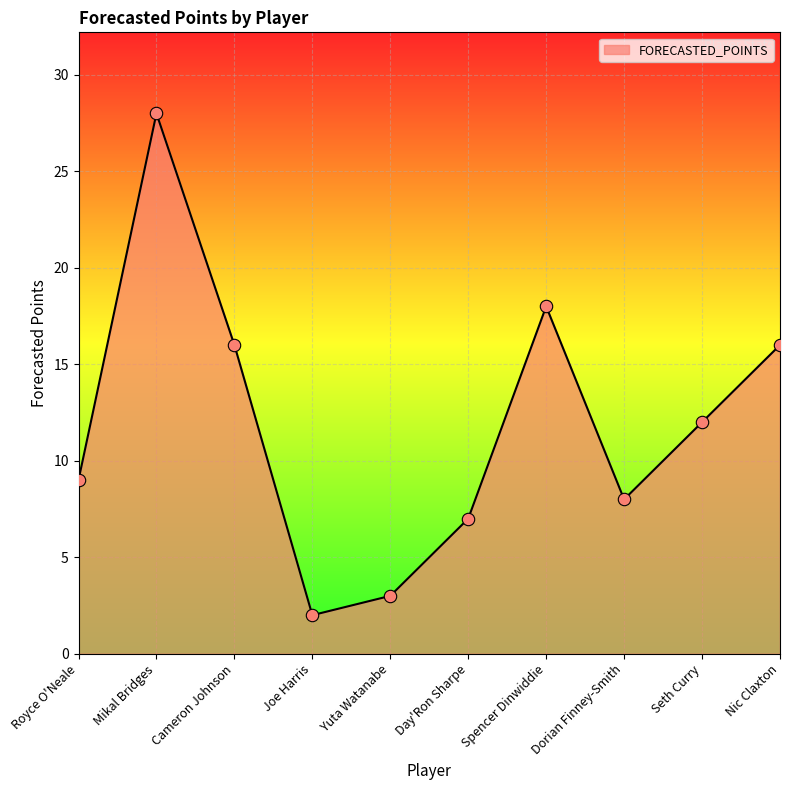

Approximately how many times larger is the value at Spencer Dinwiddie compared to Seth Curry?

1.5